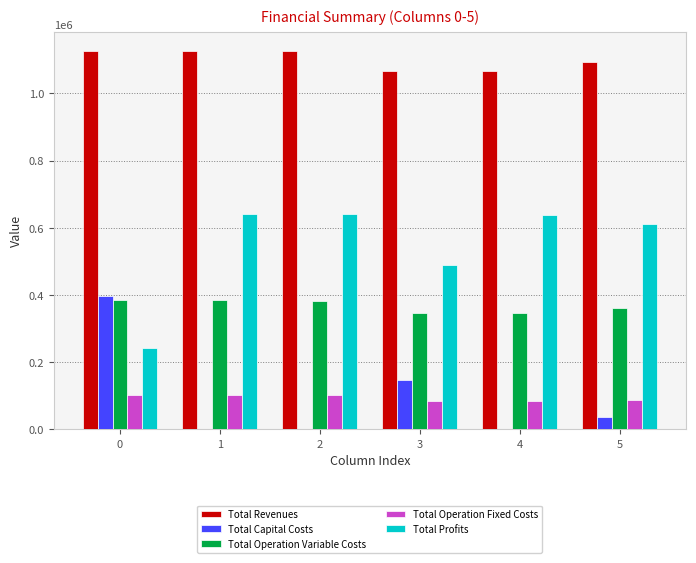

What are all the series names shown in the legend?

Total Revenues, Total Capital Costs, Total Operation Variable Costs, Total Operation Fixed Costs, Total Profits